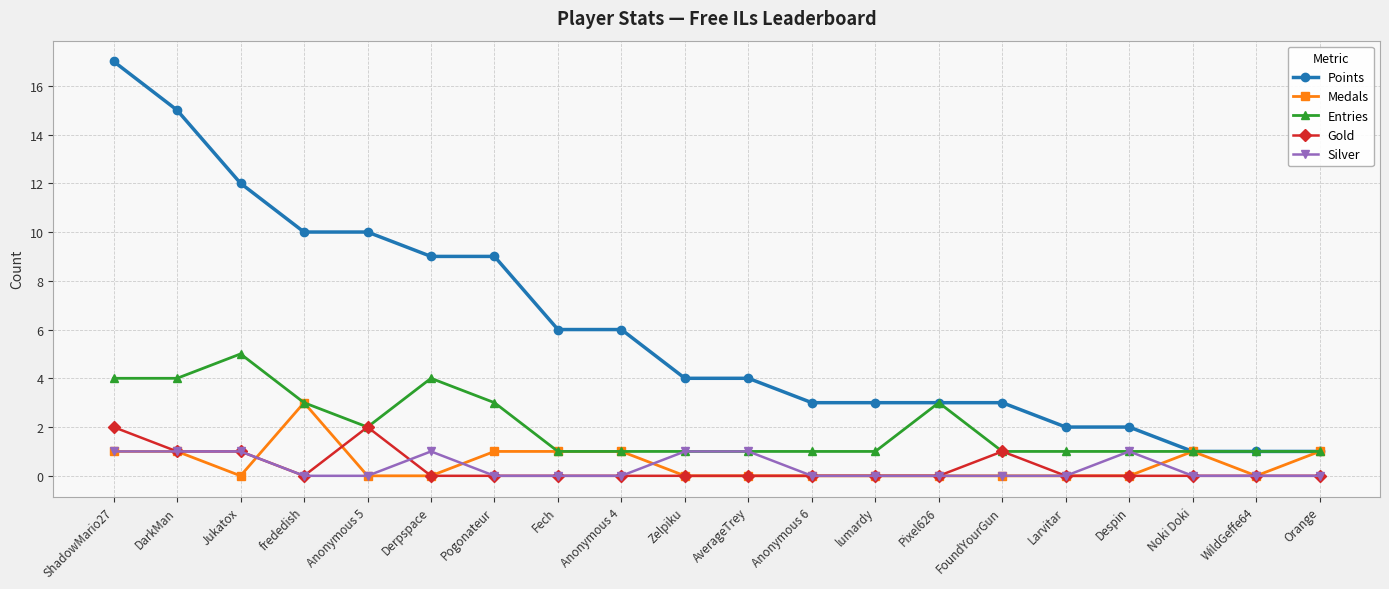

What is the difference between the Entries values at ShadowMario27 and Fech?

3